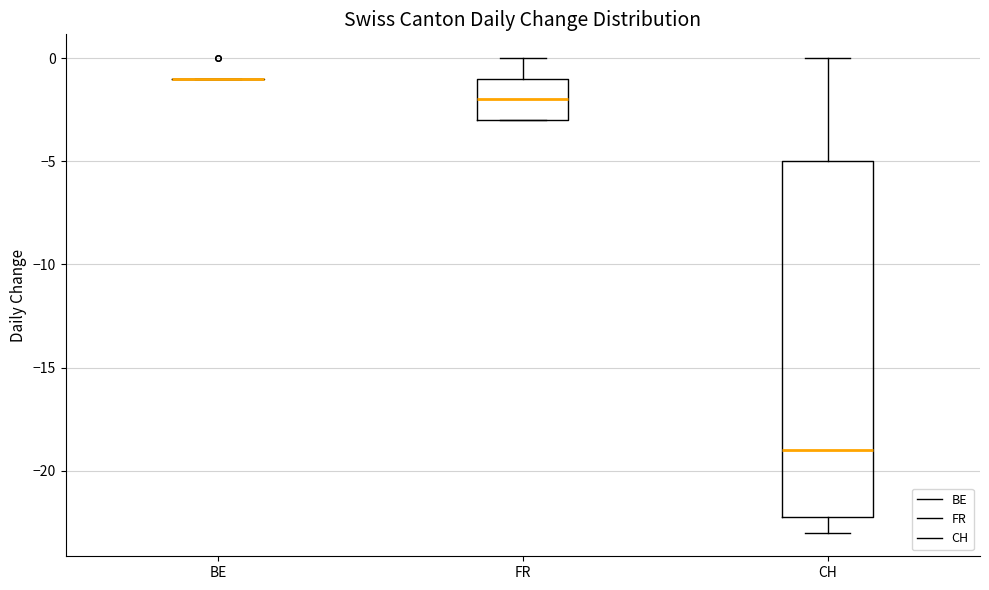

Where is the upper edge of the box for FR on the y-axis? The values are not printed on the chart, so give them approximately, as read against the axis.

-1